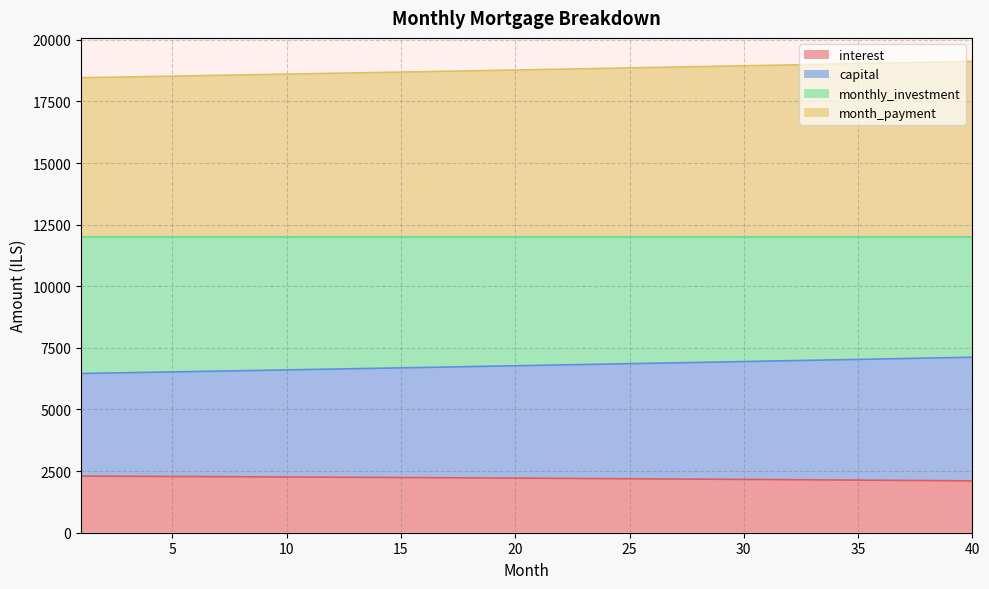

What is the lowest value of the interest series?

2103.9